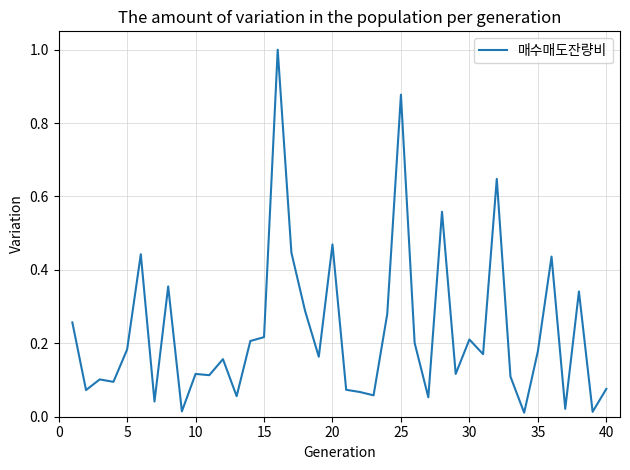

What is the difference between the maximum and minimum values?

1.0